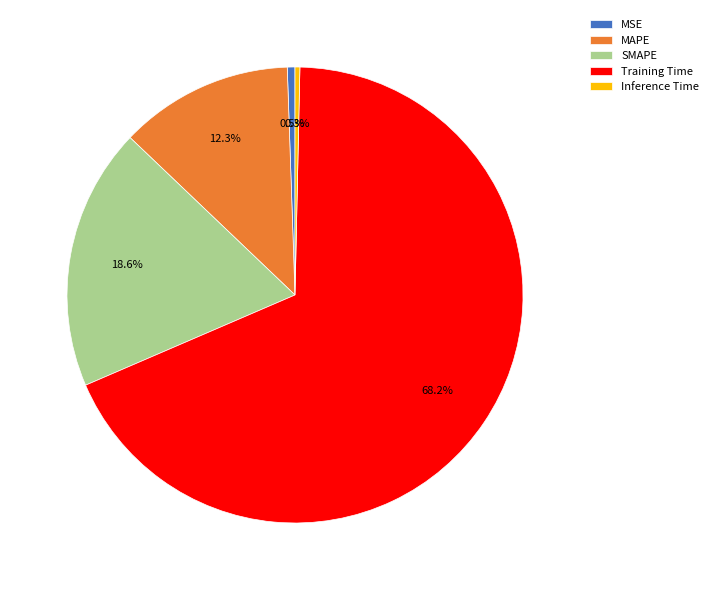

Count the number of slices in the pie.

5